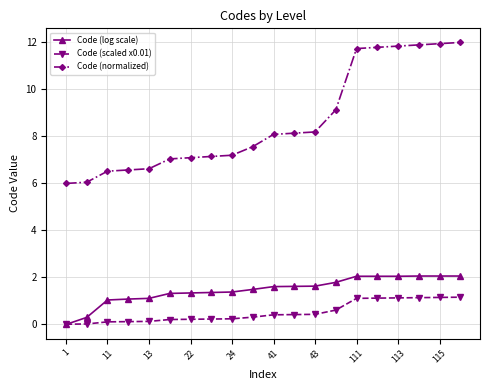

What is the maximum value for Code (log scale)?

2.1